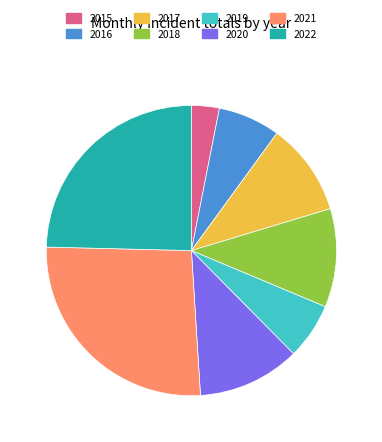

Does any single category account for the majority?

No